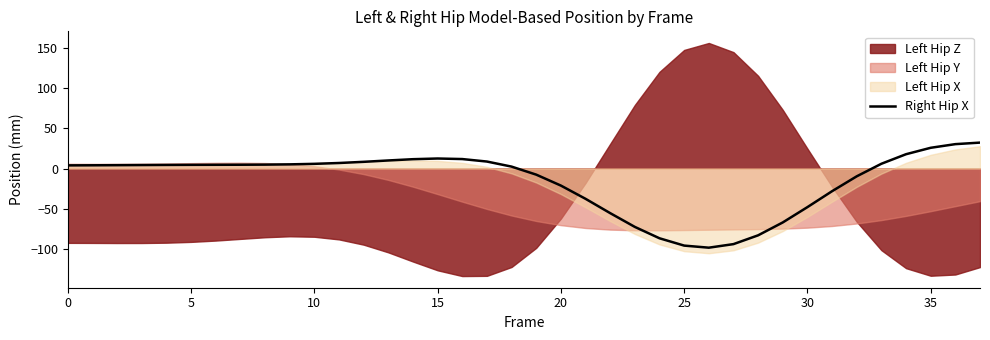

Is it true that Right Hip X equals -95.6 at 25?

True